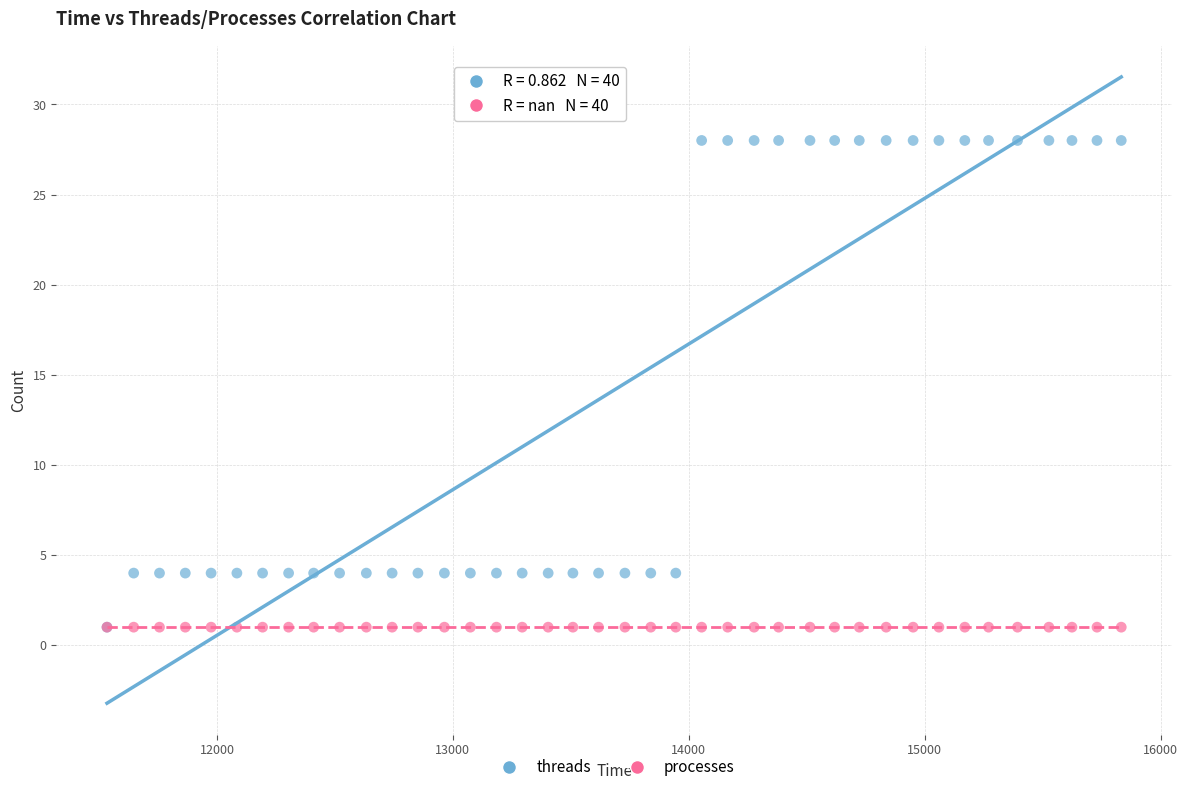

What are all the series names shown in the legend?

threads, processes